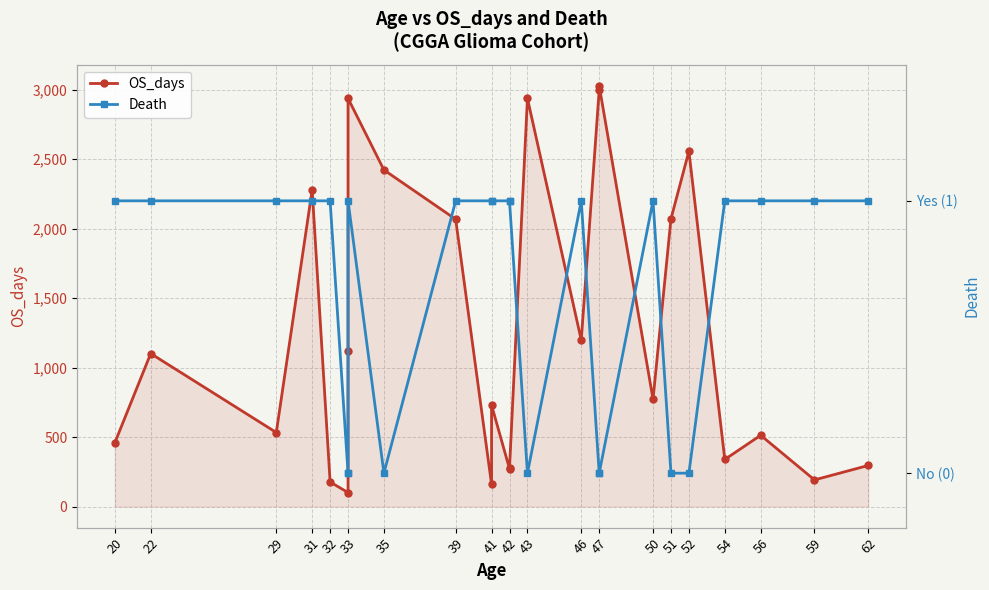

Which category has the lowest value across all series?

33